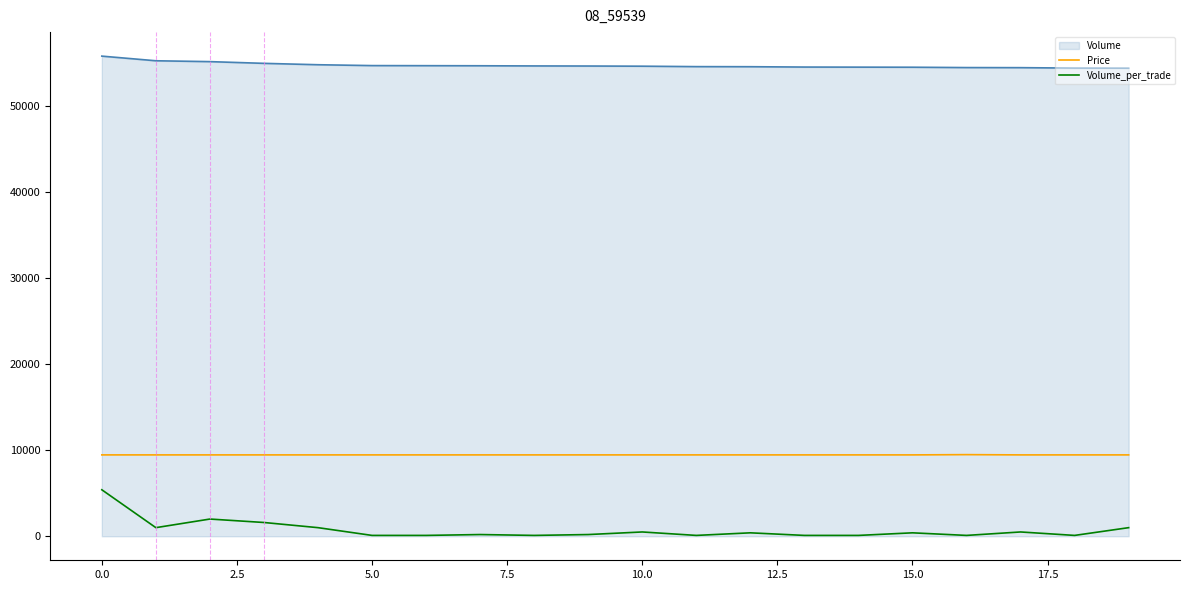

True or false: Price and Volume_per_trade intersect in this chart.

False